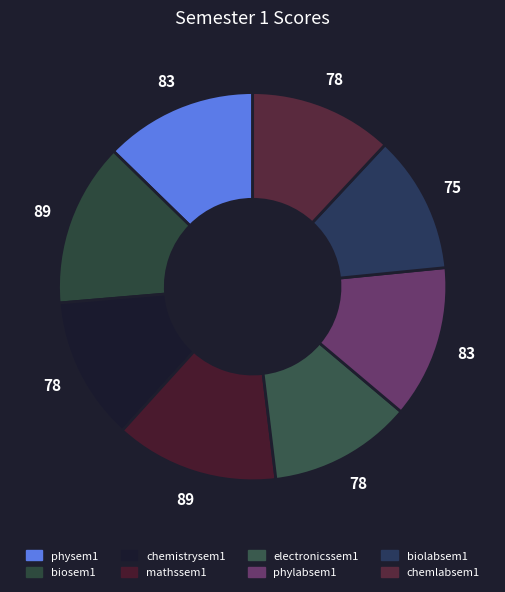

Does chemistrysem1 represent more than half of the total?

No